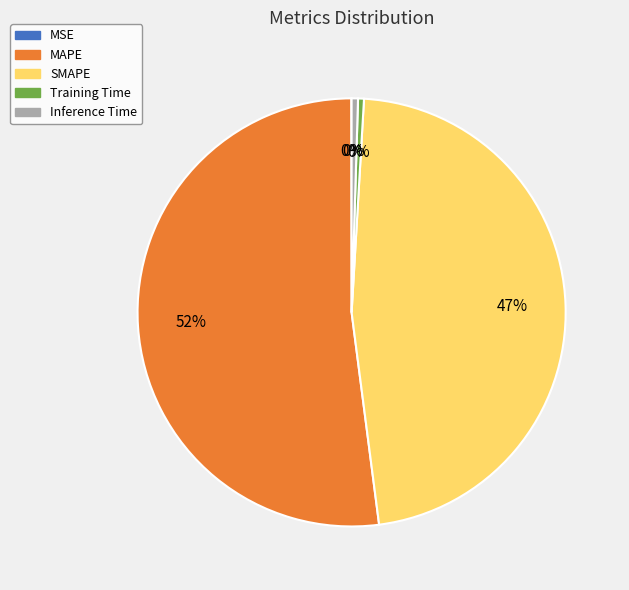

Which category has the biggest portion of the pie?

MAPE